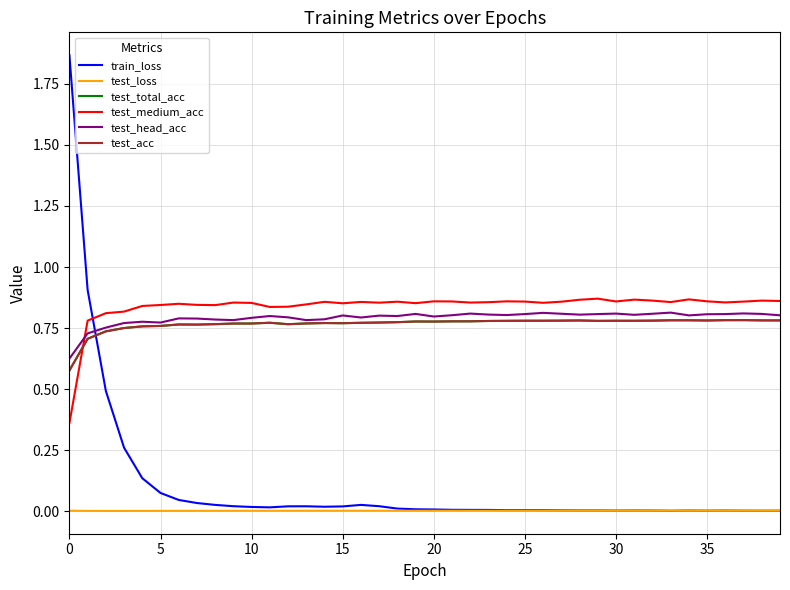

How many times do train_loss and test_head_acc cross each other?

1